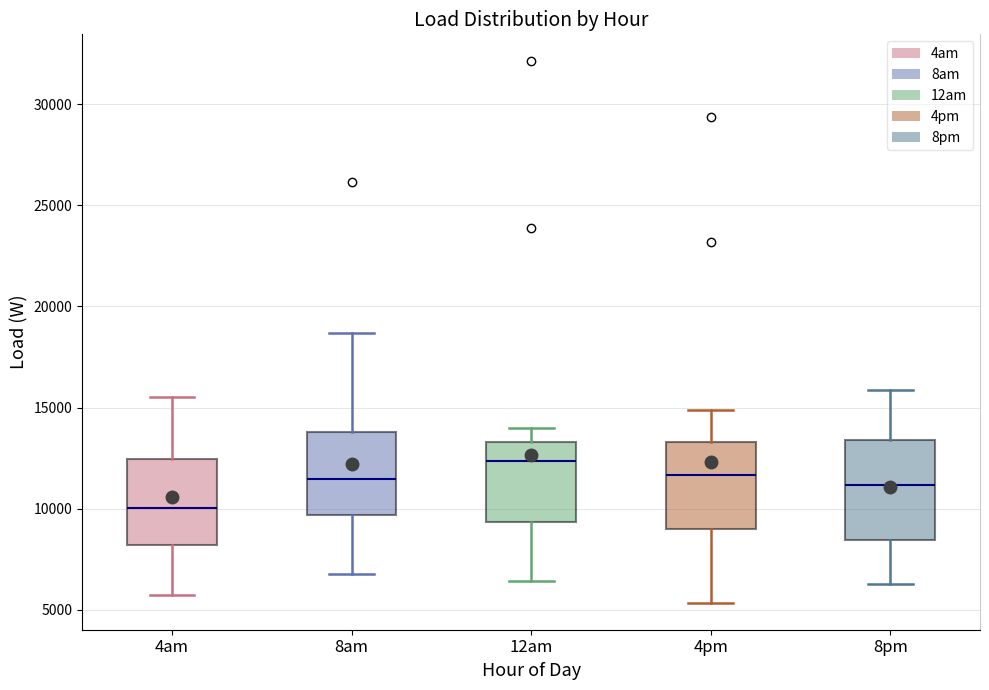

Where does the median line of the box for 12am sit on the y-axis? The values are not printed on the chart, so give them approximately, as read against the axis.

12500